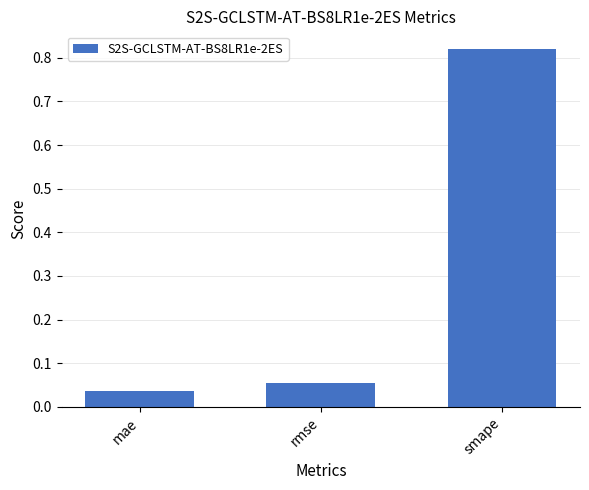

At which label is the value closest to 0?

mae